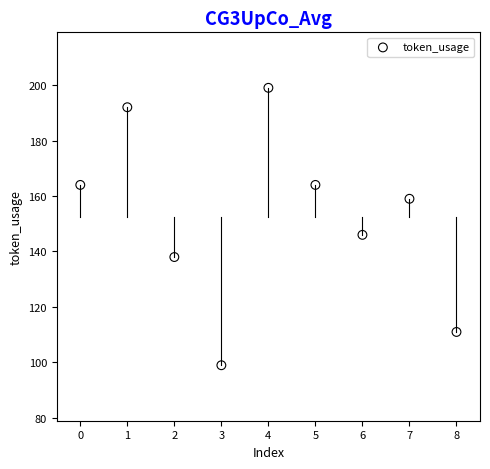

What is the range of Y values (max minus min)?

100